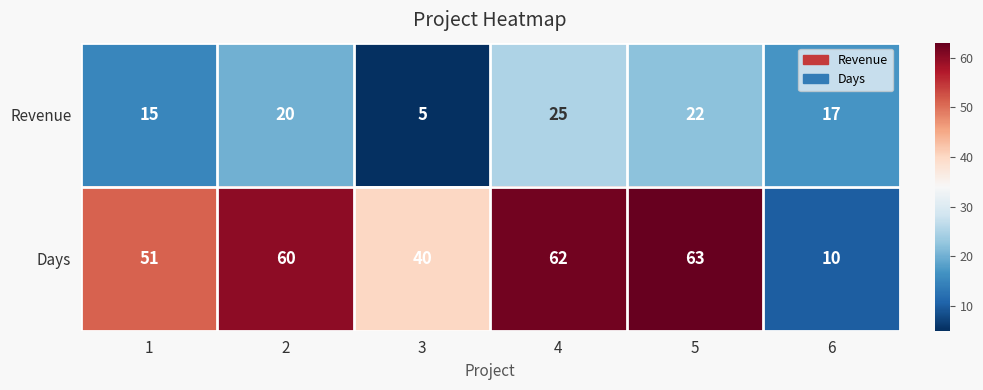

At which label is Days closest to 36?

3